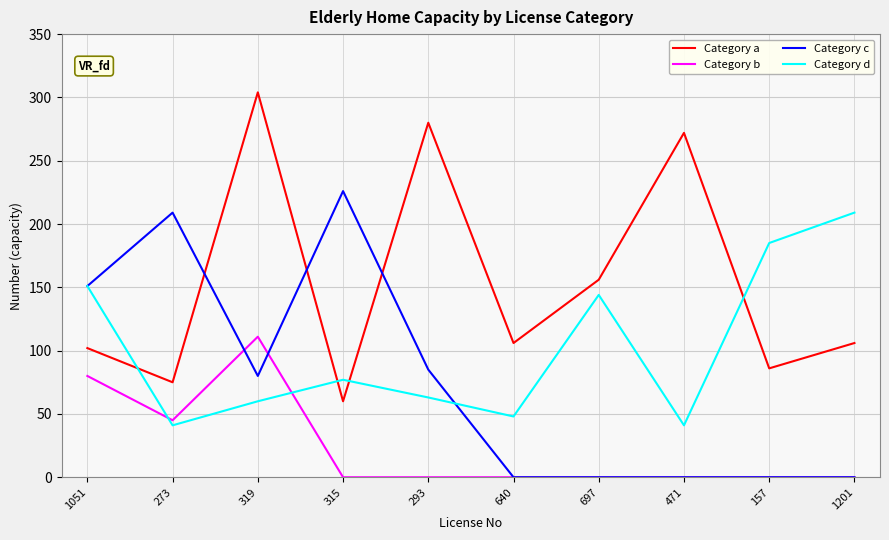

What is the maximum value for Category d?

209